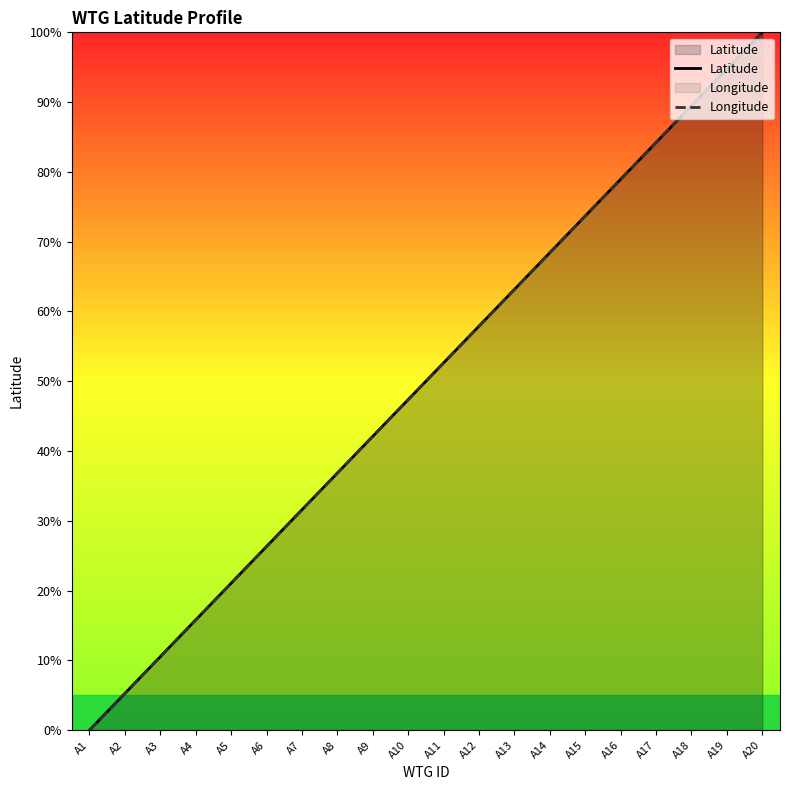

True or false: Latitude has more than 1 points higher than both neighbors.

False